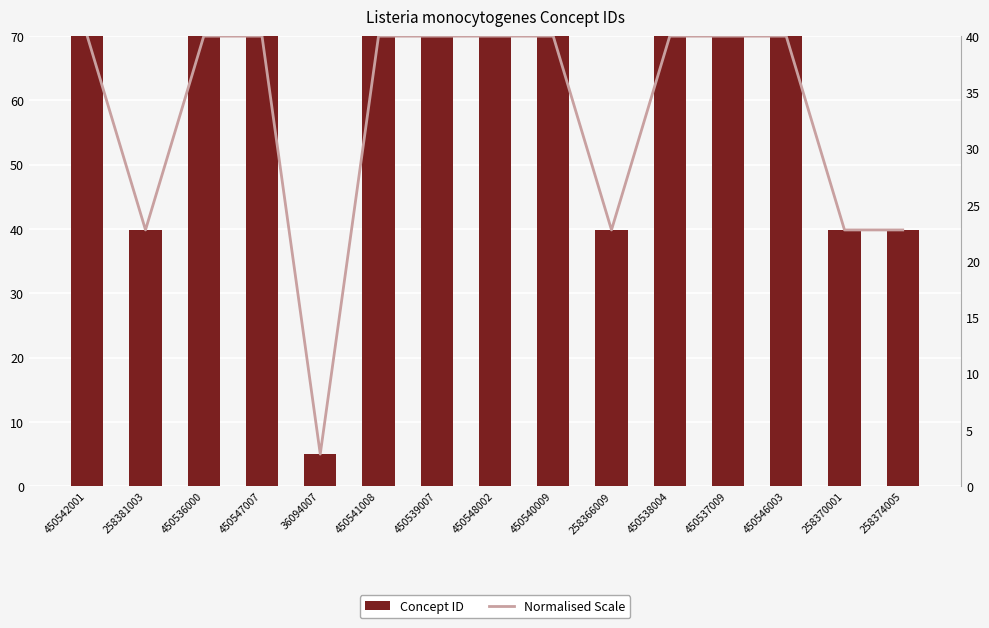

At which label does Concept ID first exceed 69?

450542001